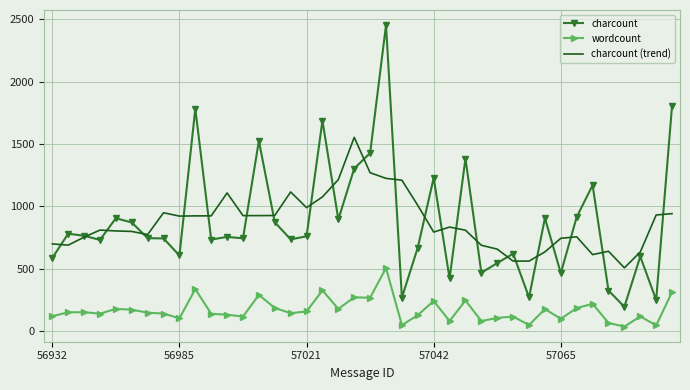

List the series in order of their peak value, lowest first.

wordcount, charcount (trend), charcount